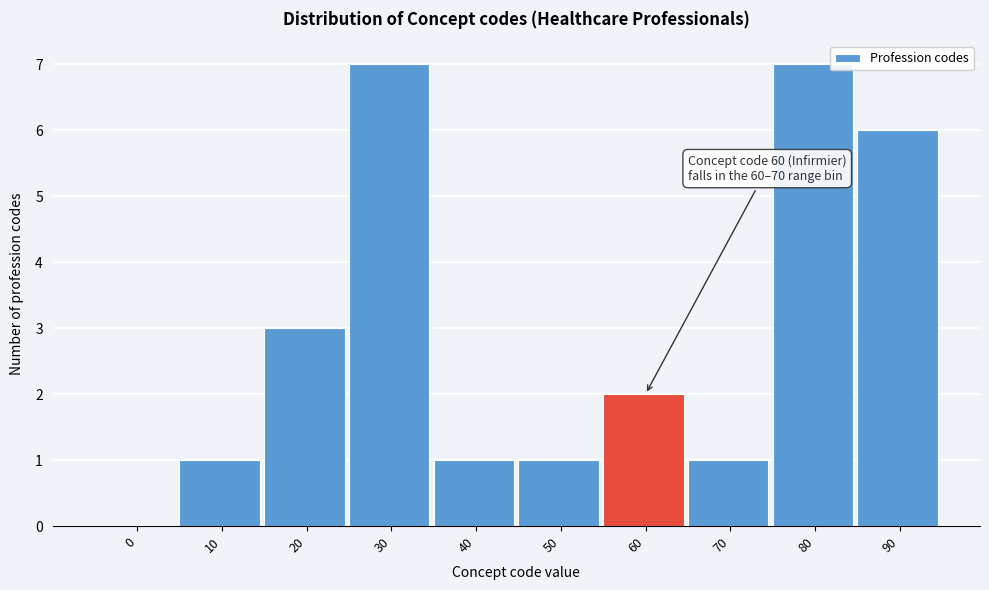

Reading left to right, extract all data points from this chart.

0=0	10=1	20=3	30=7	40=1	50=1	60=2	70=1	80=7	90=6